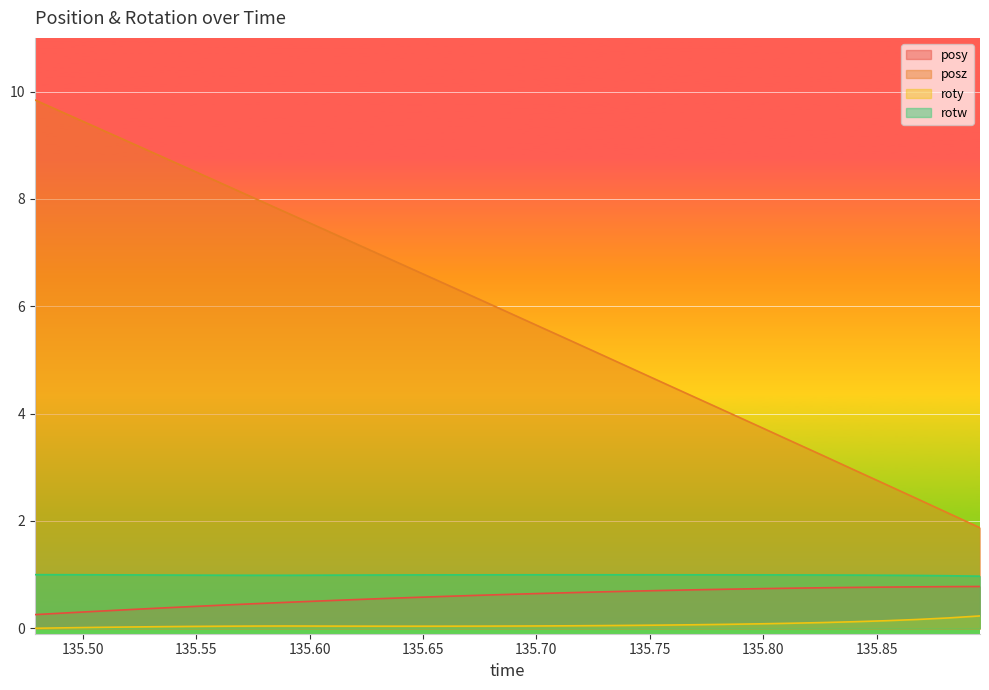

True or false: posz and rotw cross at least once.

False